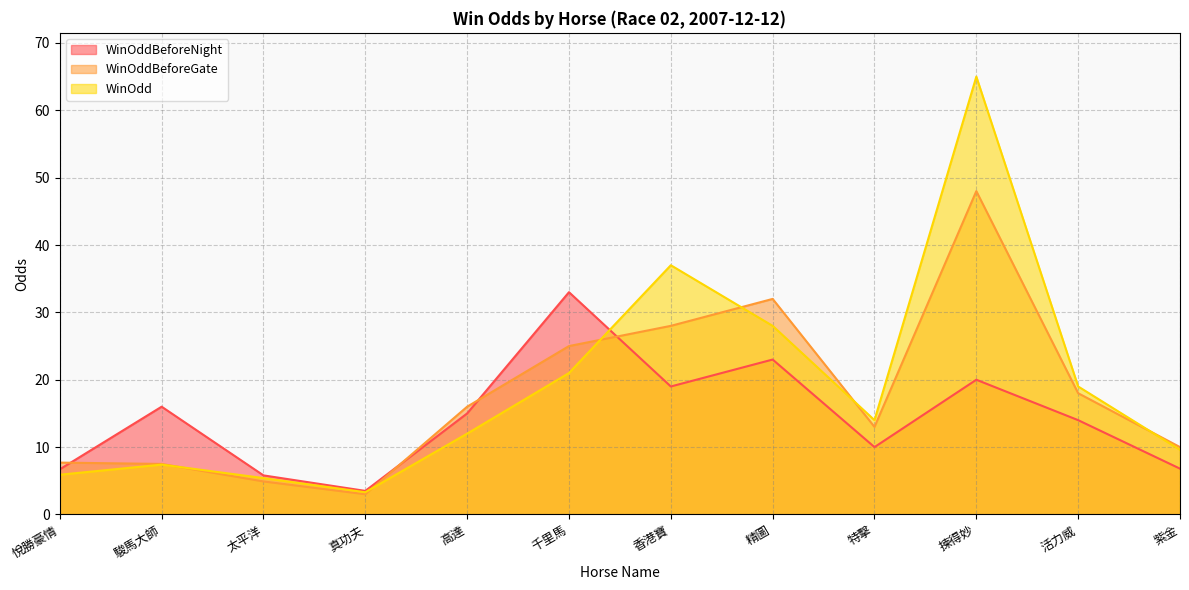

What is the label of the 11th point from the left?

活力威